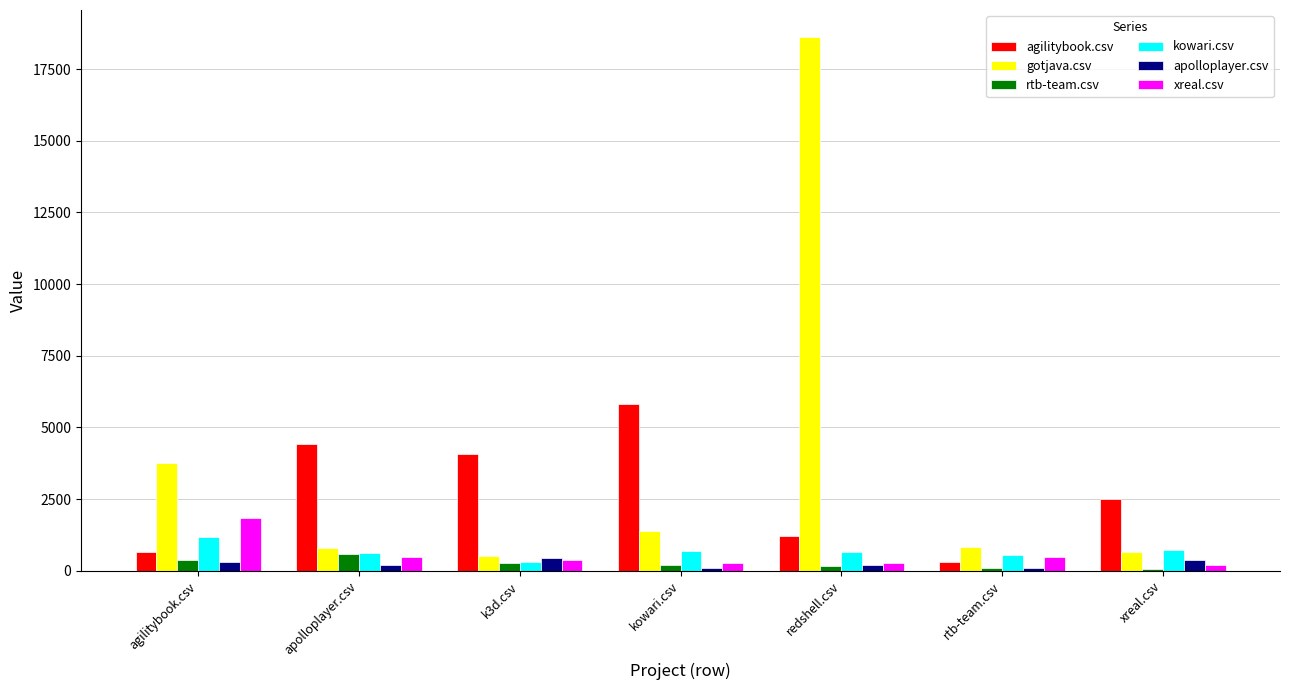

What is the maximum value shown in the chart?

18627.5